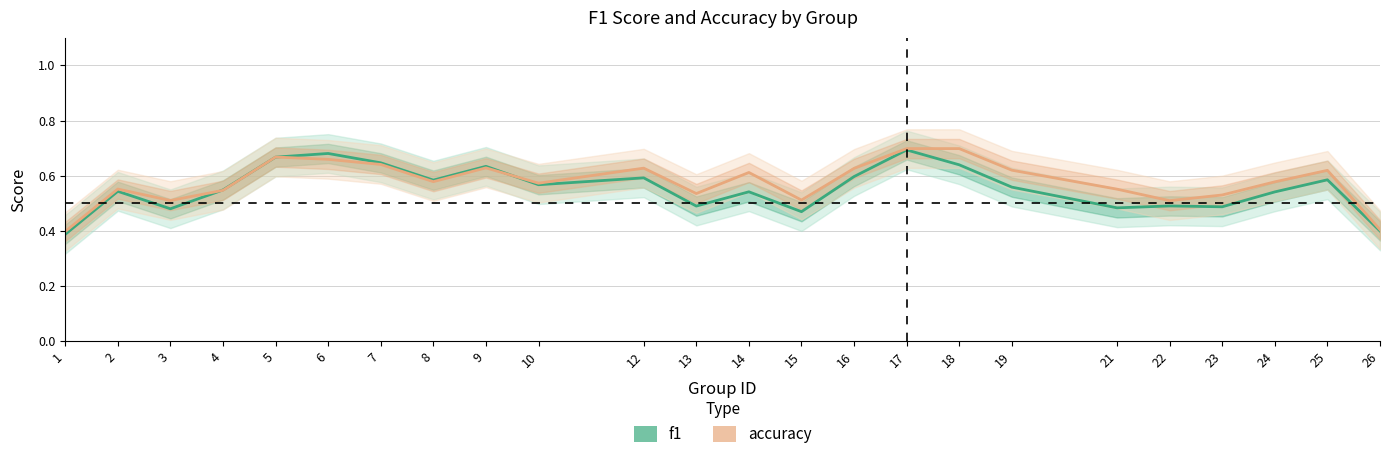

Is this an area chart (filled region under the line)?

No